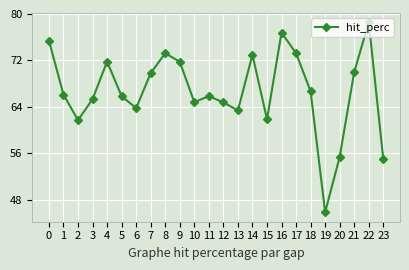

Where is the first local maximum?

4